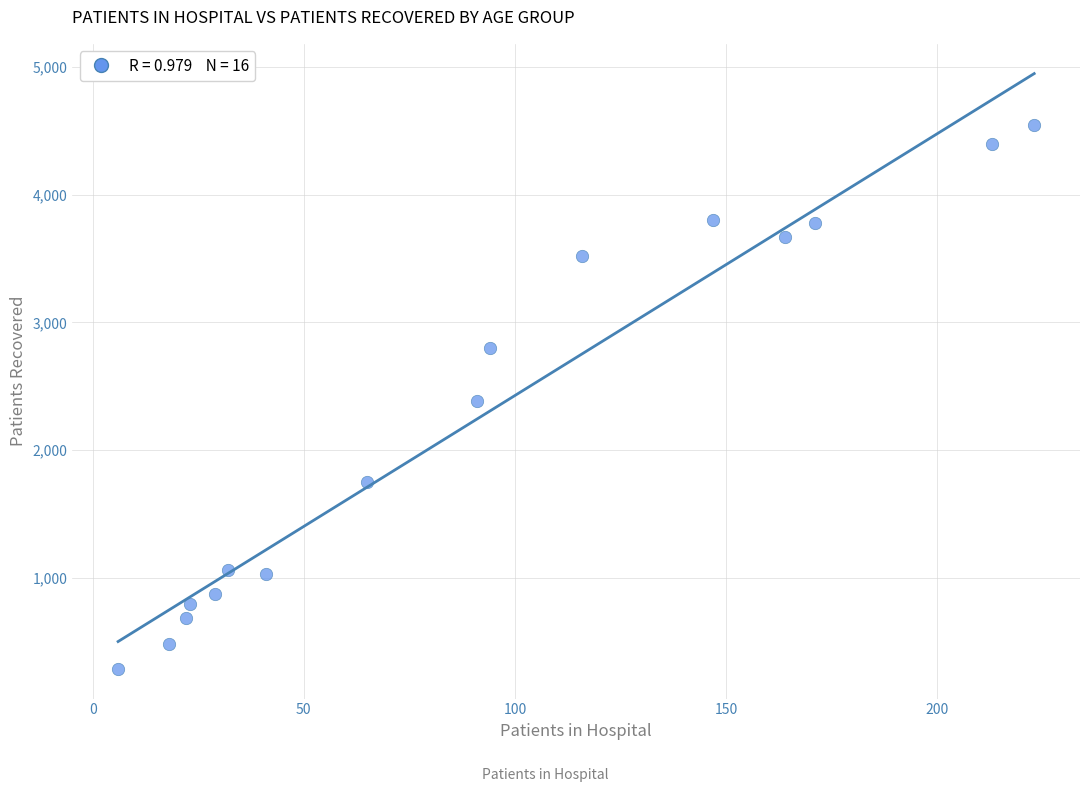

What is the range of X values (max minus min)?

217